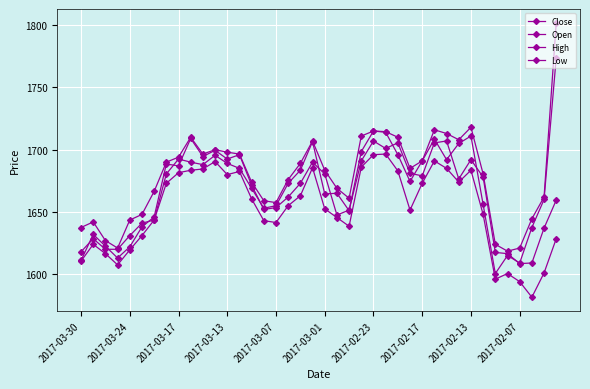

Count the number of data series in this chart.

4